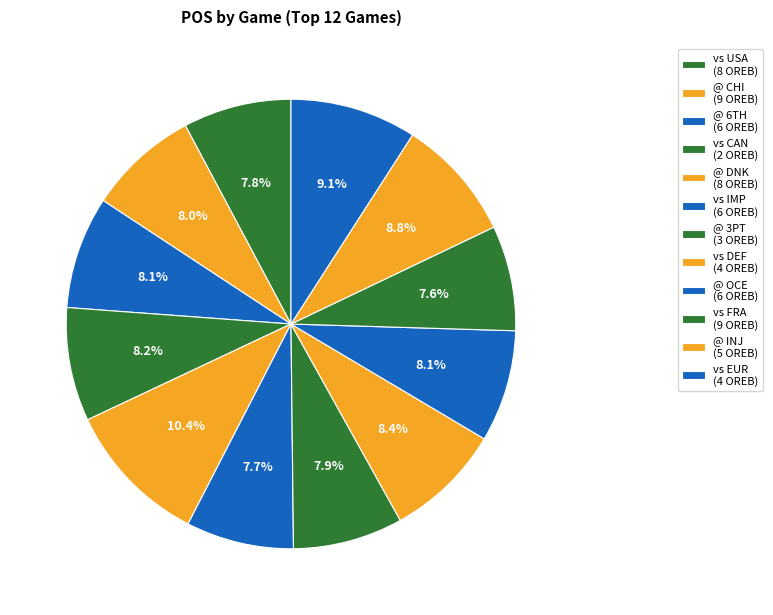

To the nearest percent, what is the average slice percentage?

8%